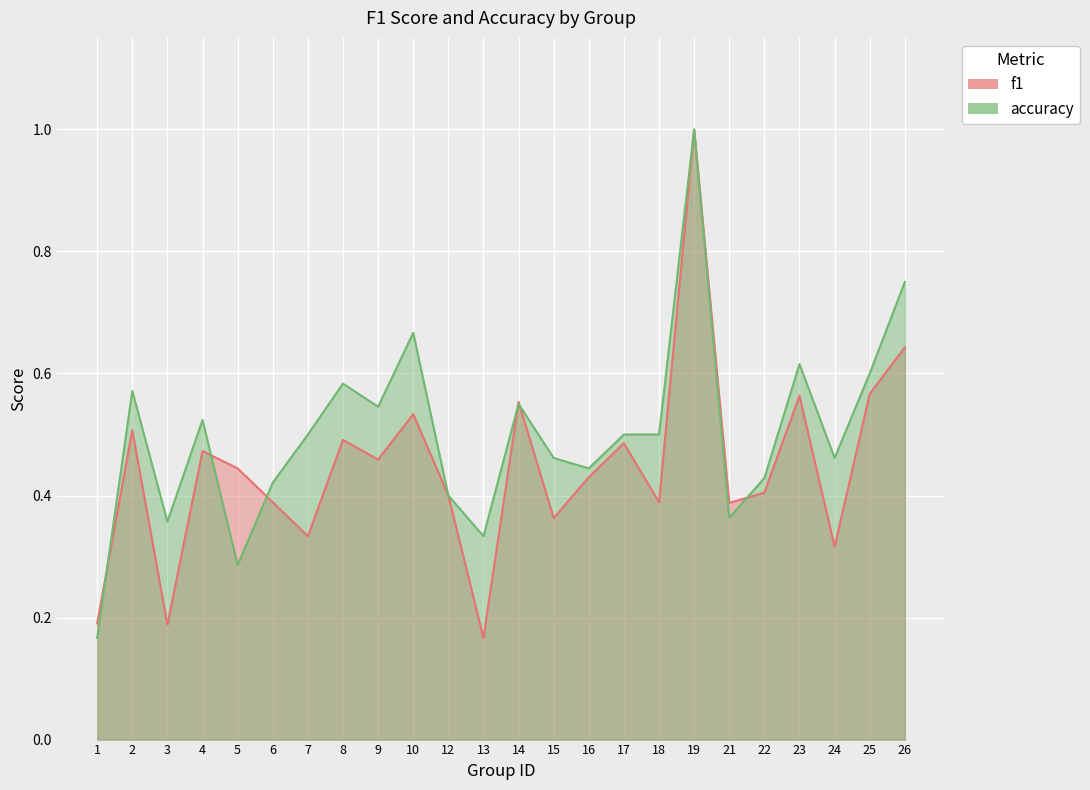

Reading left to right, list all the values displayed in this chart.

f1: 0.2	0.5	0.2	0.5	0.4	0.4	0.3	0.5	0.5	0.5	0.4	0.2	0.6	0.4	0.4	0.5	0.4	1.0	0.4	0.4	0.6	0.3	0.6	0.6
accuracy: 0.2	0.6	0.4	0.5	0.3	0.4	0.5	0.6	0.5	0.7	0.4	0.3	0.6	0.5	0.4	0.5	0.5	1.0	0.4	0.4	0.6	0.5	0.6	0.8